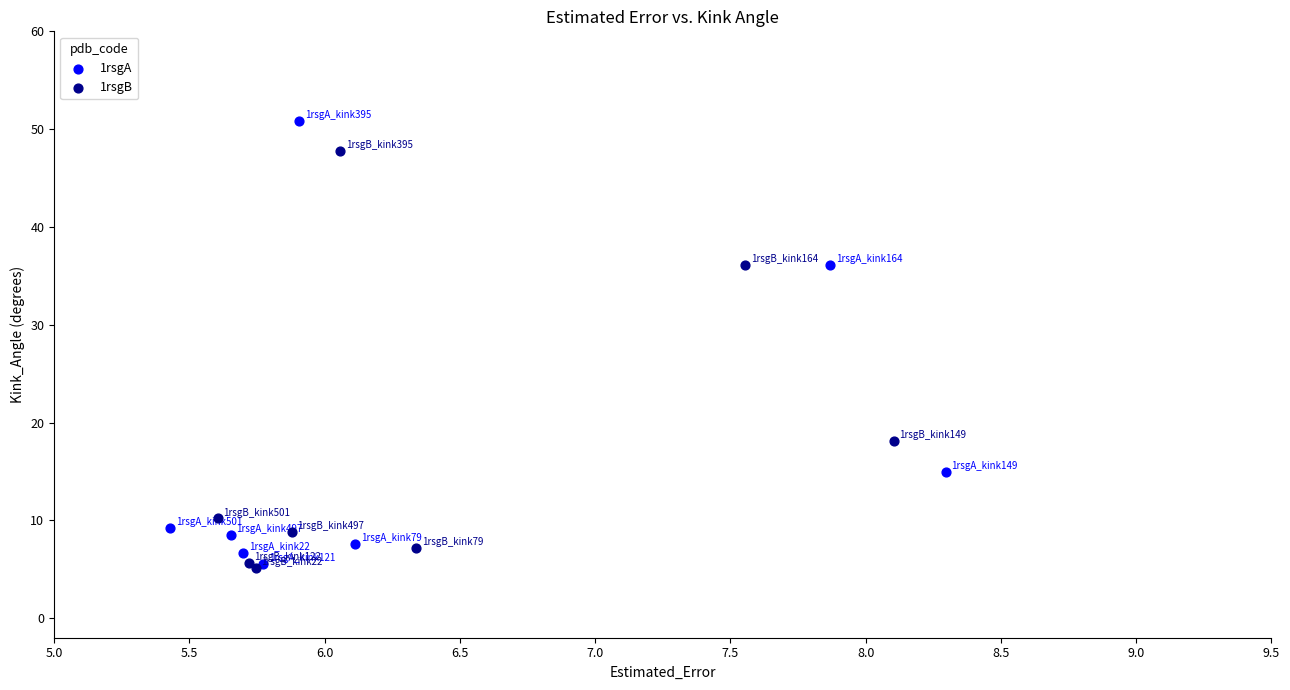

Which series has the widest spread of Y values?

1rsgA